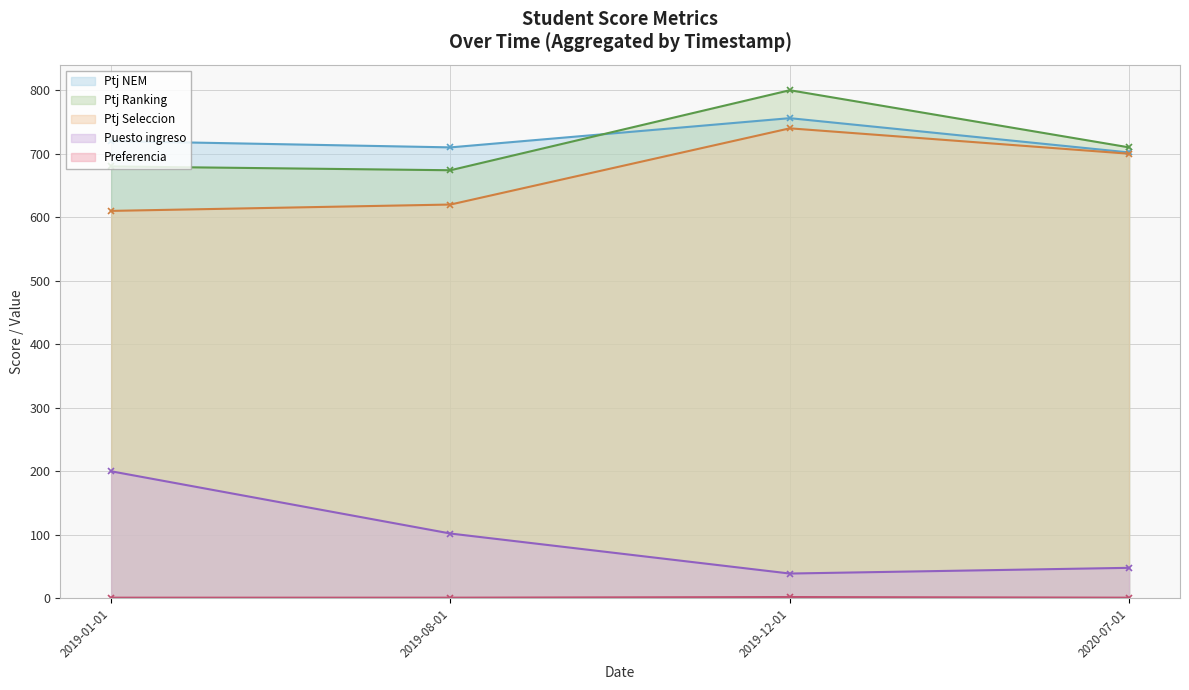

Which series has the widest spread of values?

Puesto ingreso